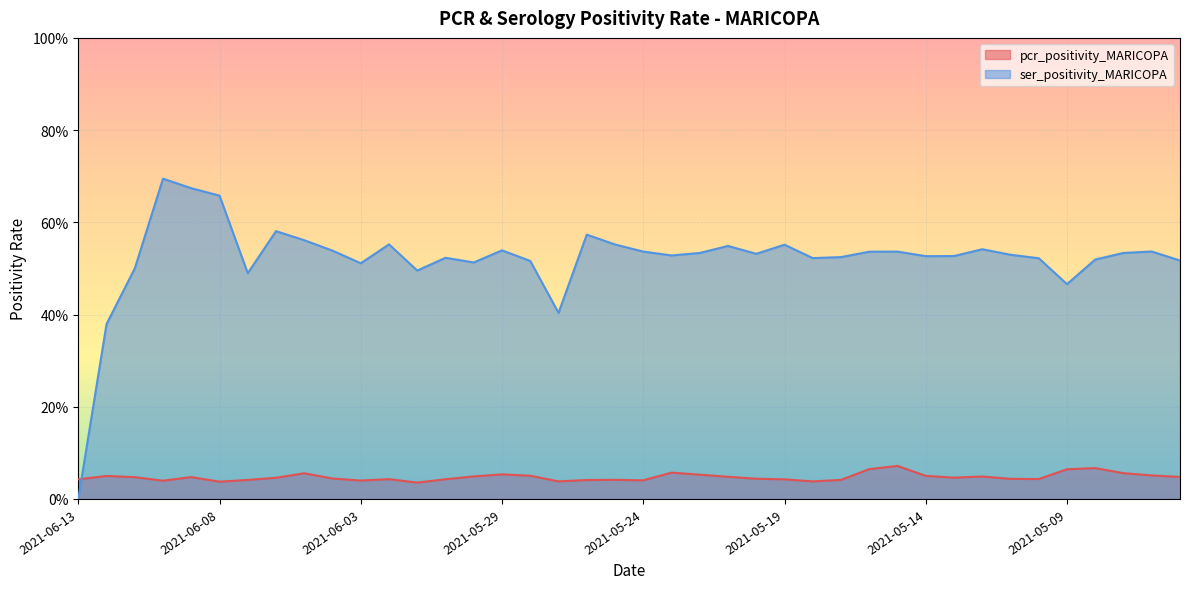

How many data points does each series have?

40